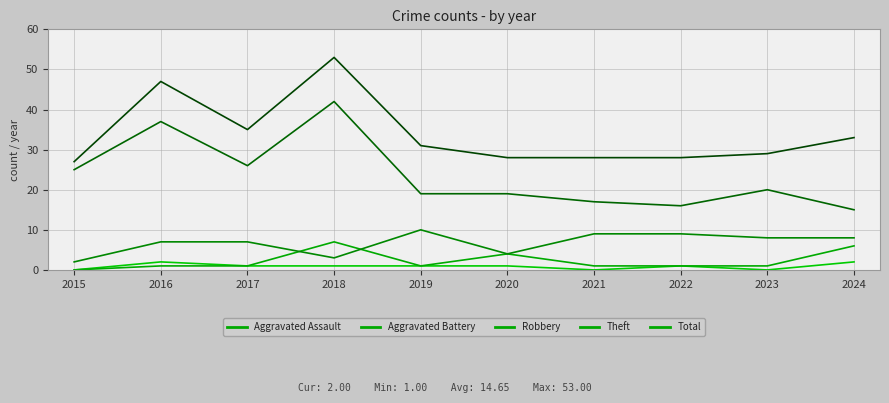

Reading left to right, list all the values displayed in this chart.

Aggravated Assault: 2015=0	2016=2	2017=1	2018=1	2019=1	2020=1	2021=0	2022=1	2023=0	2024=2
Aggravated Battery: 2015=0	2016=1	2017=1	2018=7	2019=1	2020=4	2021=1	2022=1	2023=1	2024=6
Robbery: 2015=2	2016=7	2017=7	2018=3	2019=10	2020=4	2021=9	2022=9	2023=8	2024=8
Theft: 2015=25	2016=37	2017=26	2018=42	2019=19	2020=19	2021=17	2022=16	2023=20	2024=15
Total: 2015=27	2016=47	2017=35	2018=53	2019=31	2020=28	2021=28	2022=28	2023=29	2024=33